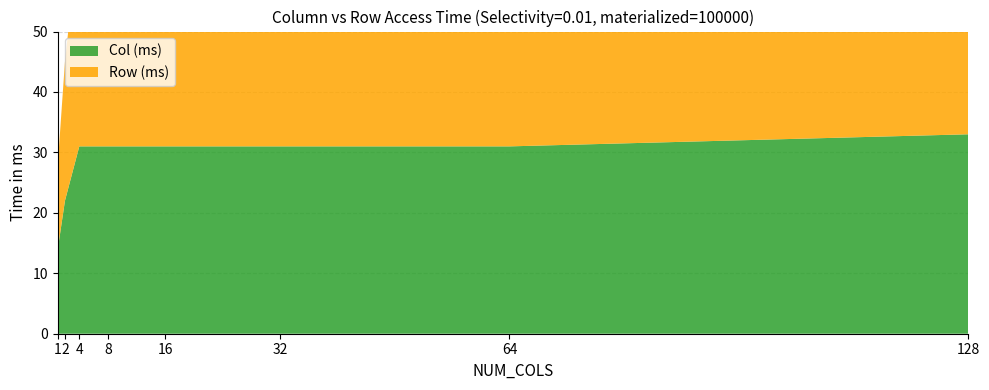

Reading right to left, extract all data points from this chart.

Col (ms): 128=33	64=31	32=31	16=31	8=31	4=31	2=22	1=14
Row (ms): 128=39	64=39	32=39	16=37	8=36	4=36	2=23	1=14